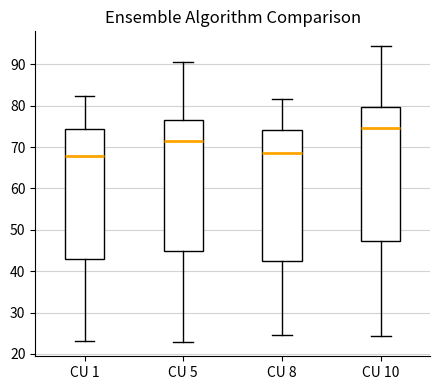

Reading left to right, read every box against the y-axis: the position of its median line, the range the box covers, and the ends of its whiskers. The values are not printed on the chart, so give them approximately, as read against the axis.

CU 1: median 68, box 43 to 74, whiskers 23 to 82
CU 5: median 71, box 45 to 76, whiskers 23 to 91
CU 8: median 69, box 43 to 74, whiskers 25 to 82
CU 10: median 75, box 47 to 80, whiskers 24 to 94